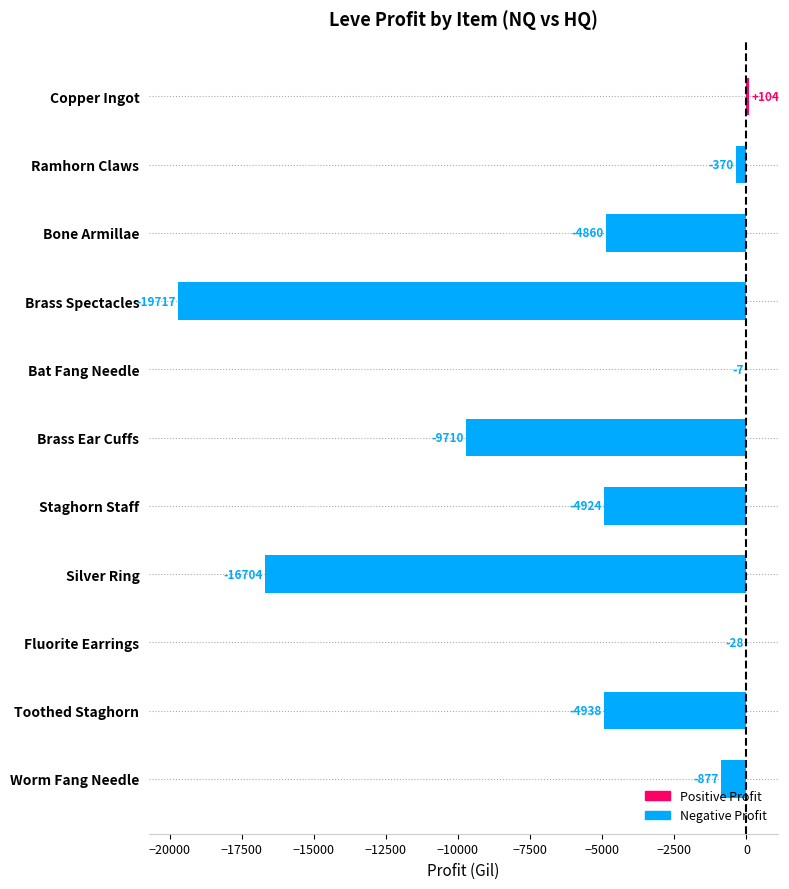

What value does the data have at Bat Fang Needle?

-7.0